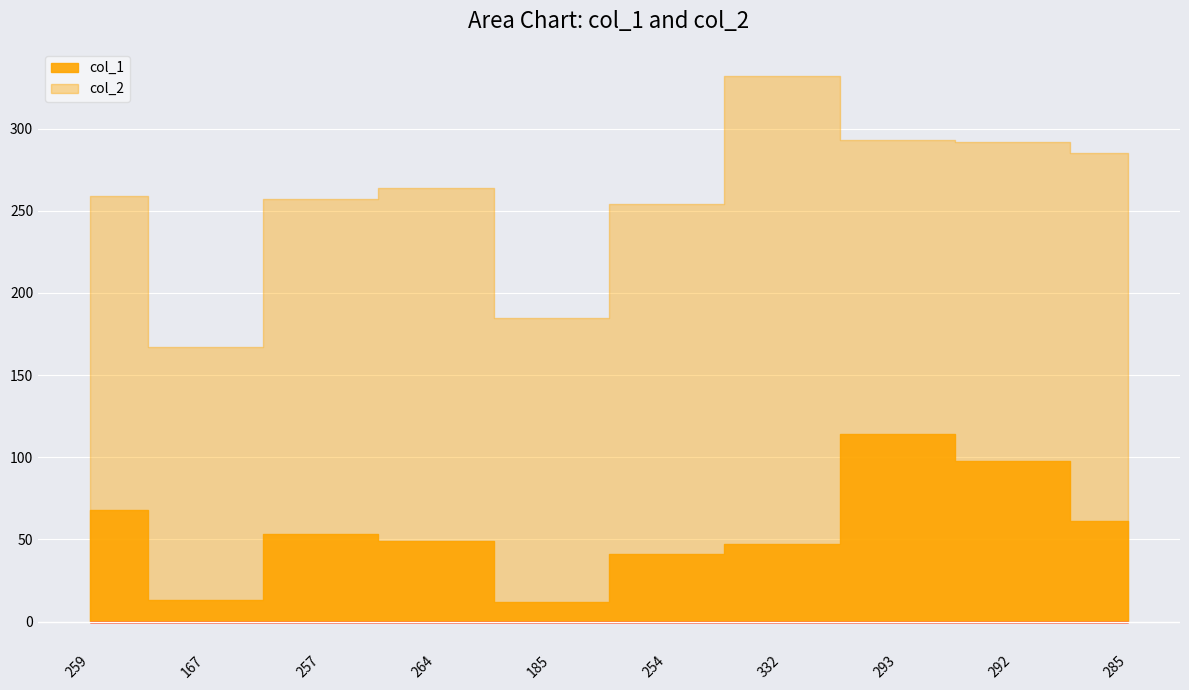

What are all the series names shown in the legend?

col_1, col_2